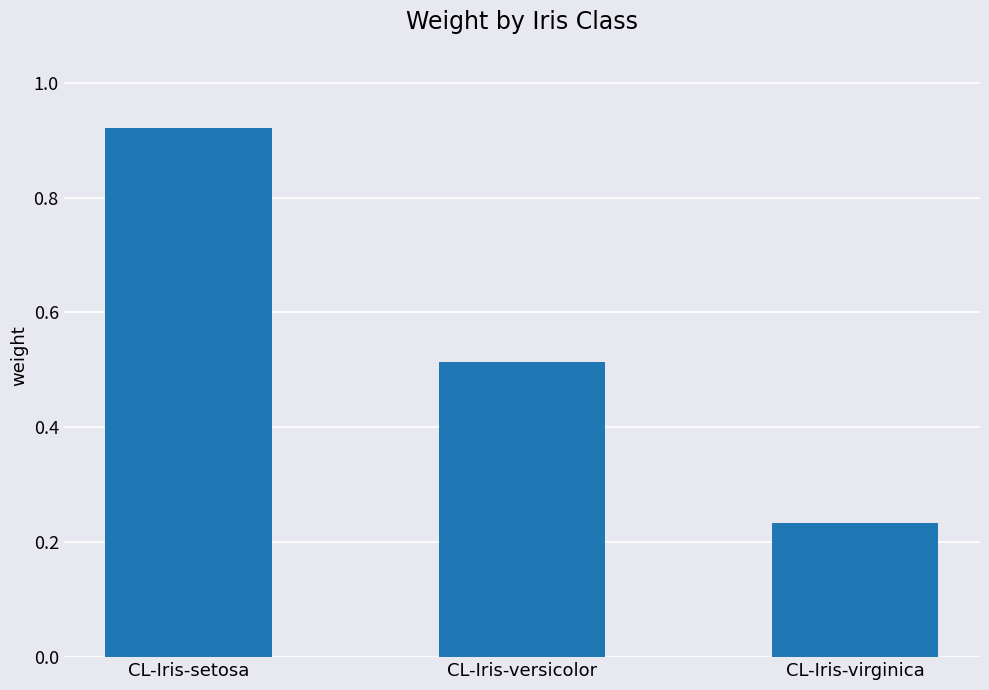

List the labels in order of value, smallest first.

CL-Iris-virginica, CL-Iris-versicolor, CL-Iris-setosa